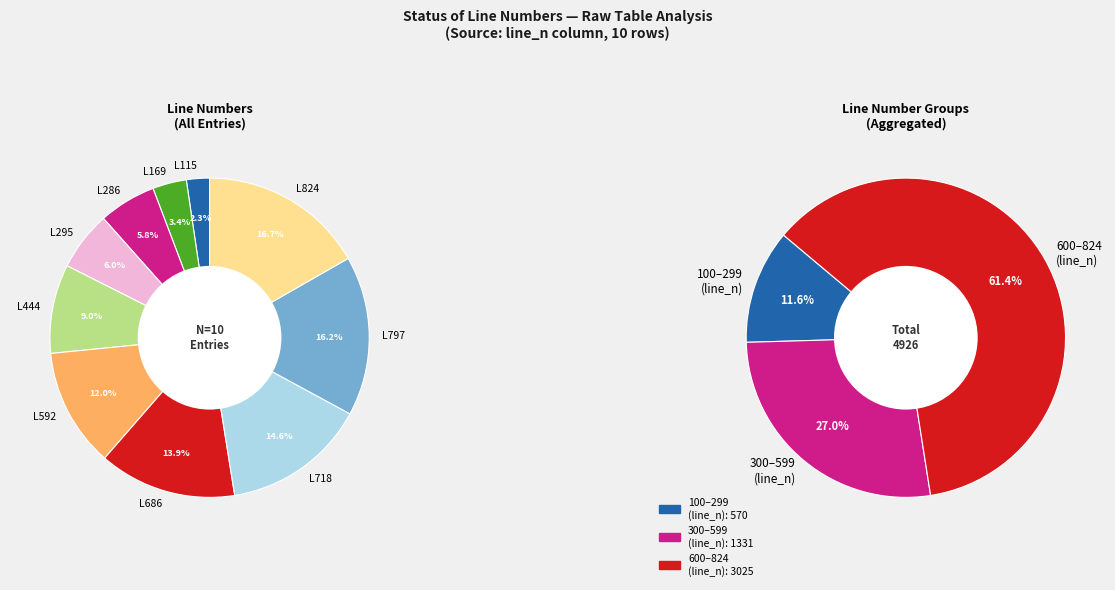

The 295 slice represents 17% of the pie. True or false?

False